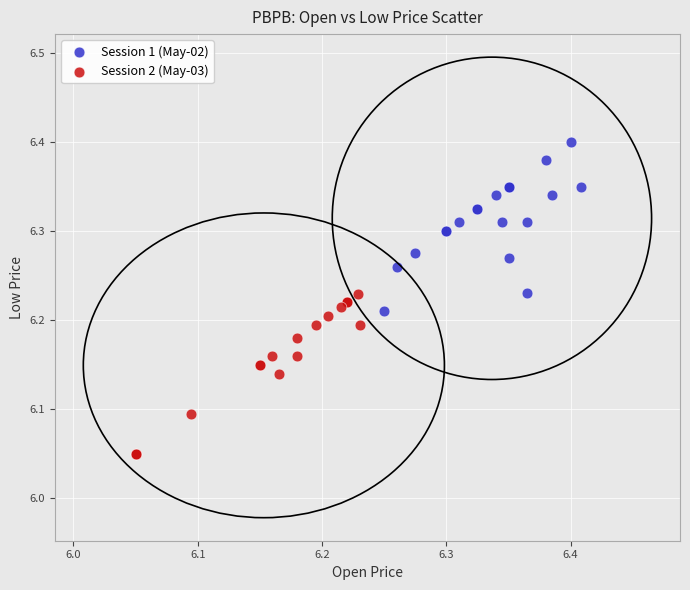

Which series reaches the maximum Y coordinate?

Session 1 (May-02)